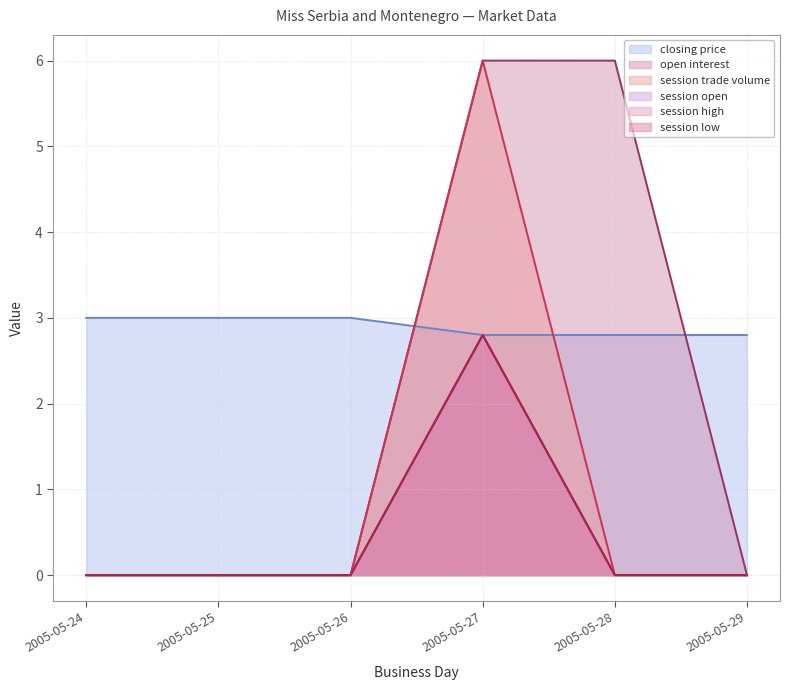

True or false: session high has more than 1 interior local peaks.

False